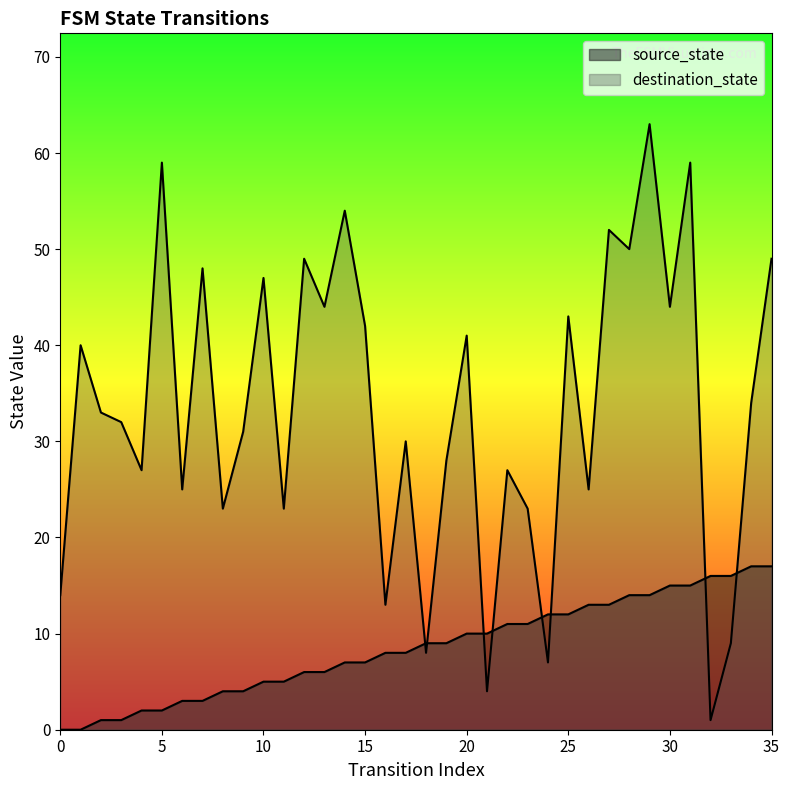

Is it true that source_state equals -8 at 0?

False